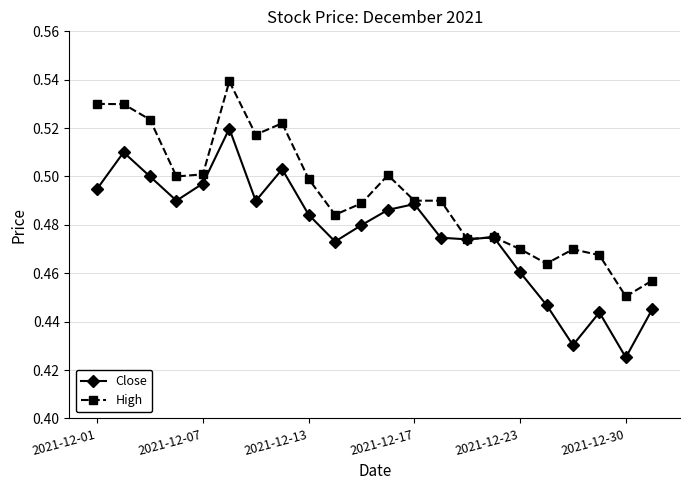

Which series has the largest range (max minus min)?

Close